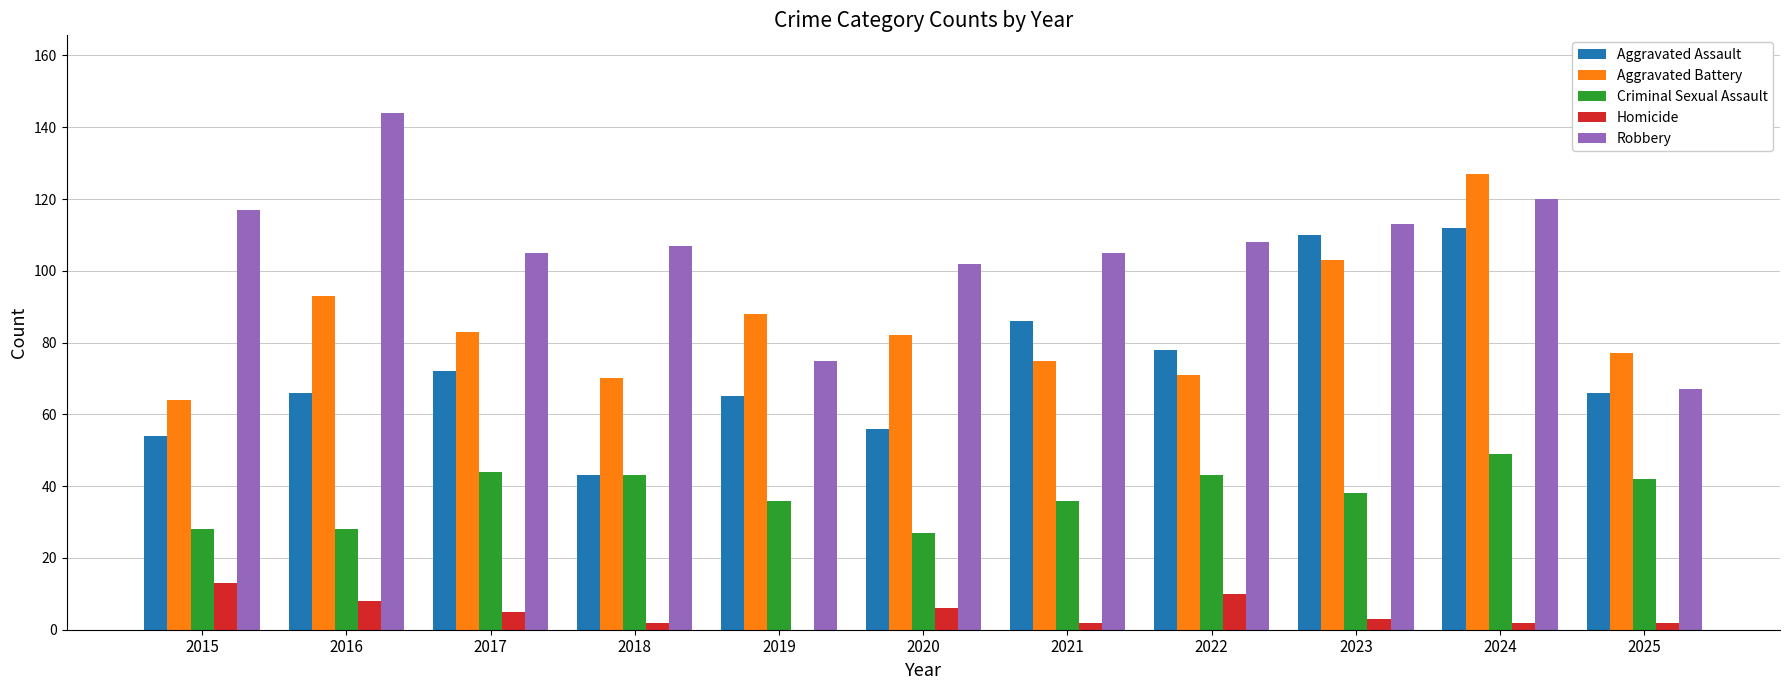

What is the approximate value of Homicide at 2016?

8